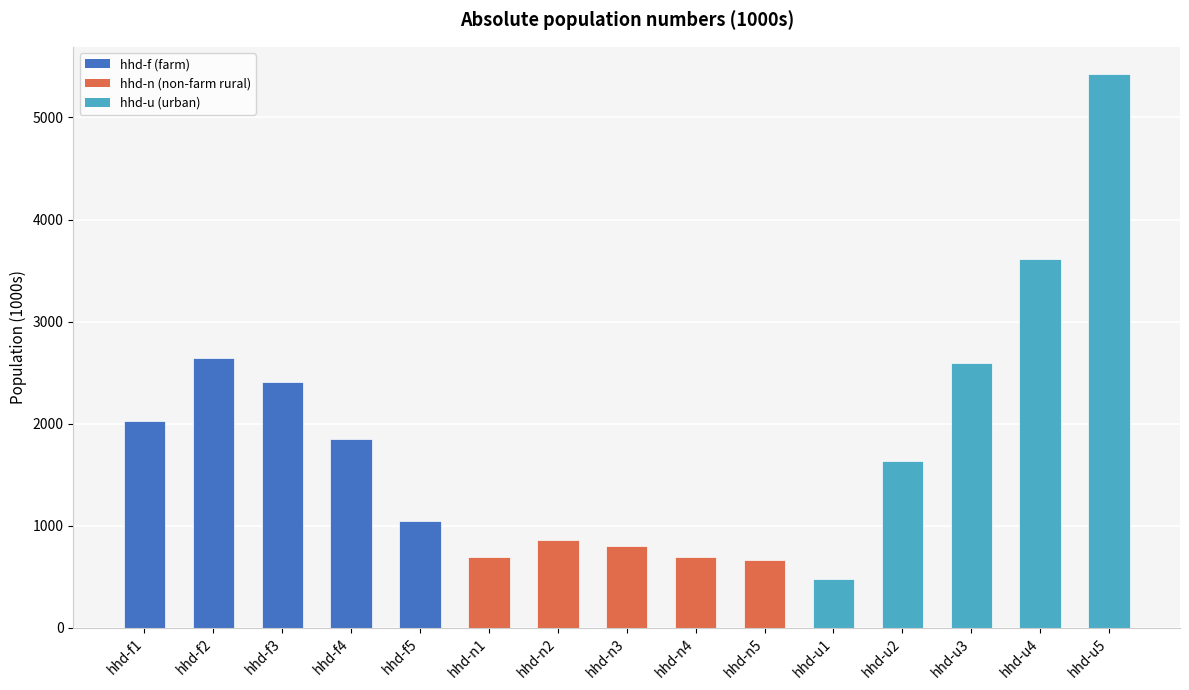

Where is the data nearest to the value 2950?

hhd-f2